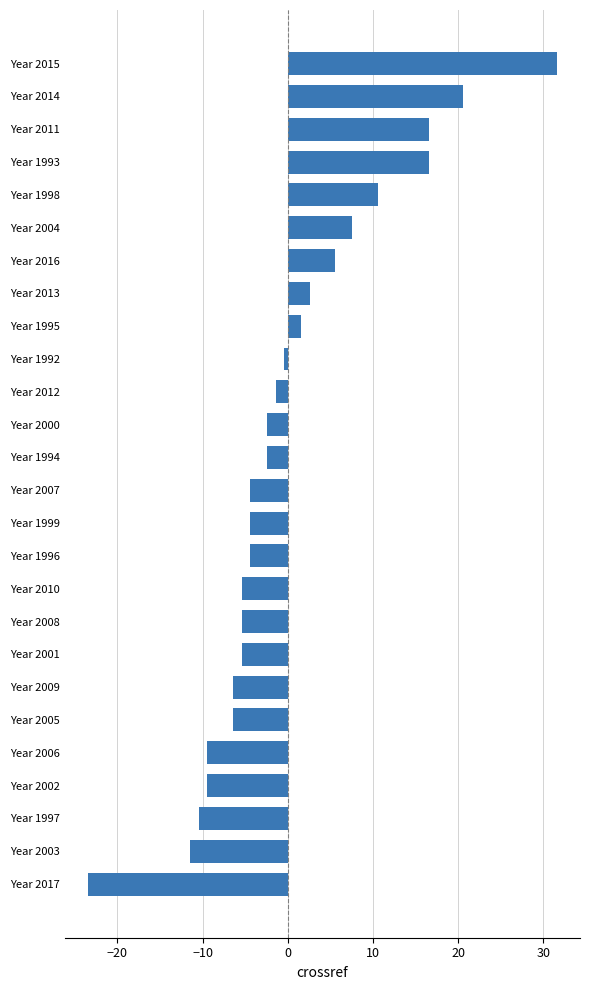

What is the approximate value at Year 2006?

-9.4